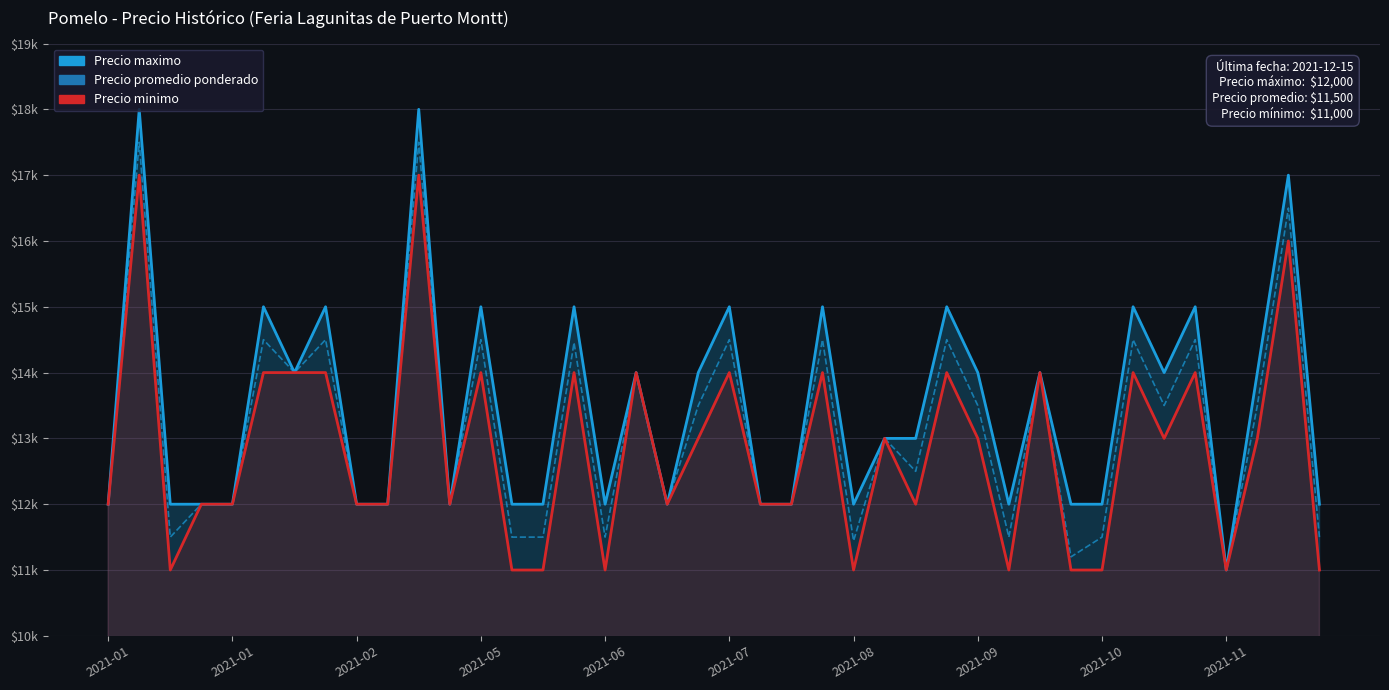

Which series changed the most between 2021-05 and 10?

Precio maximo